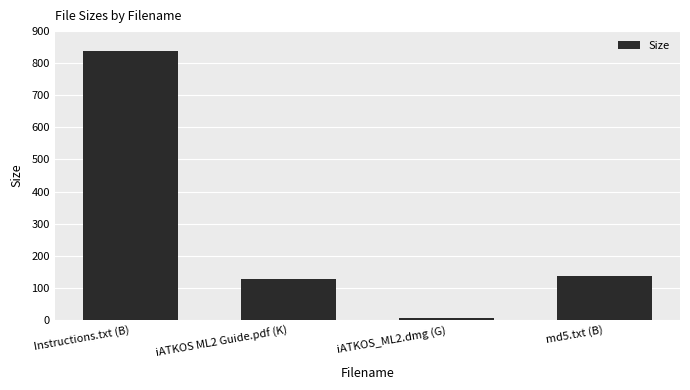

At which label is the value closest to 421?

md5.txt (B)